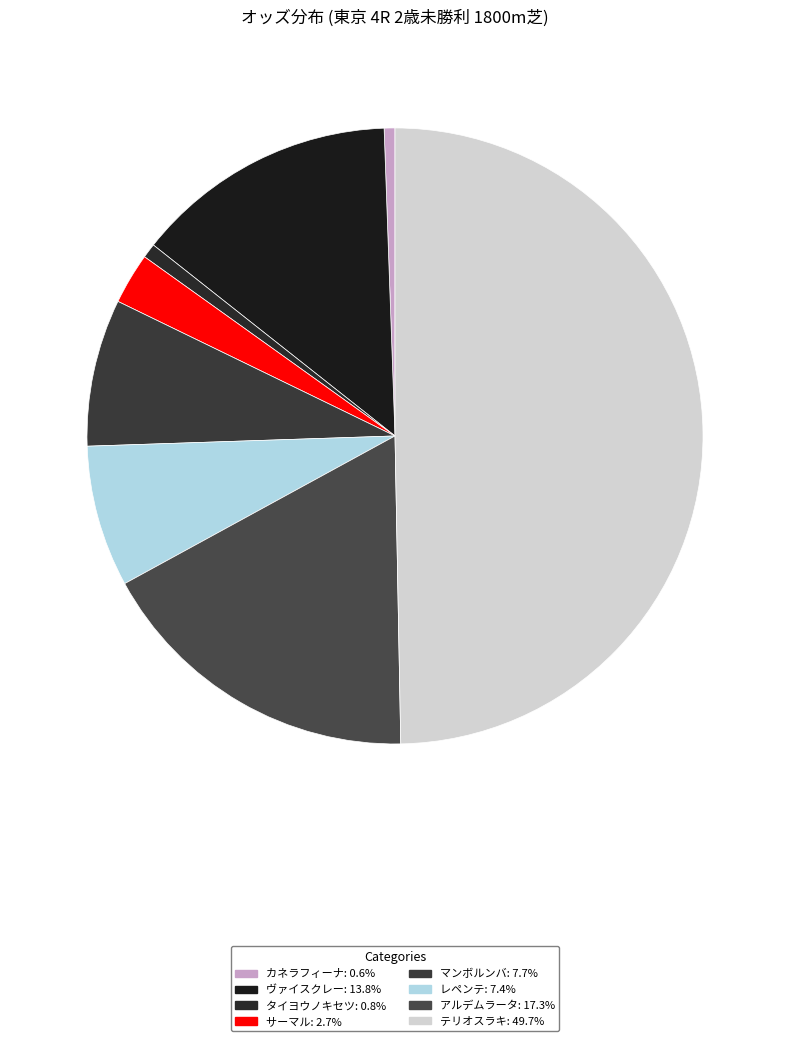

Between レペンテ and タイヨウノキセツ, which is larger?

レペンテ